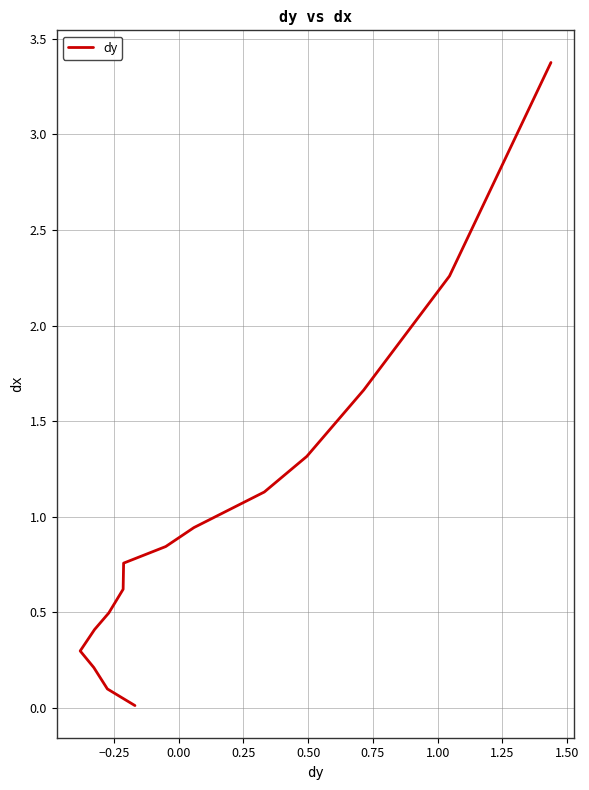

Reading right to left, what are all the values shown in this chart?

3.4	2.3	1.7	1.3	1.1	0.9	0.8	0.8	0.6	0.5	0.4	0.3	0.2	0.1	0.0